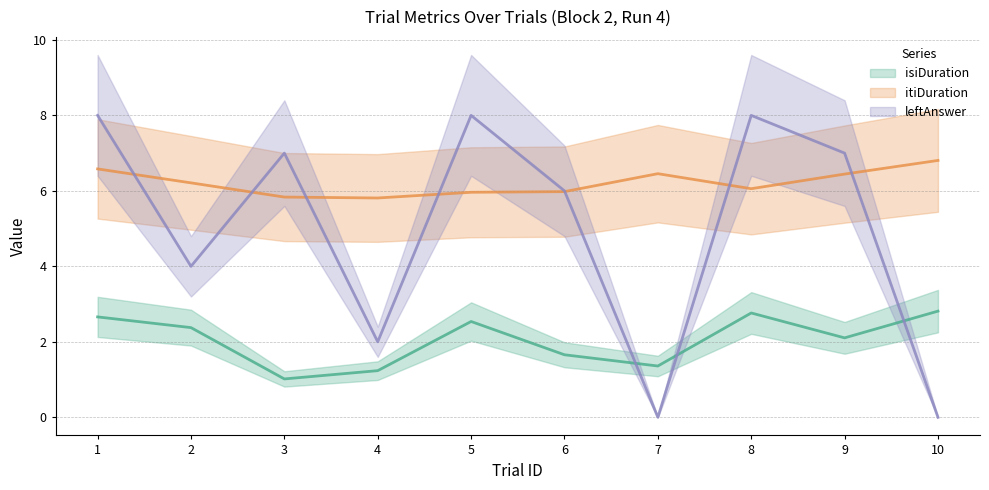

Does the chart display data point markers on the line(s)?

No